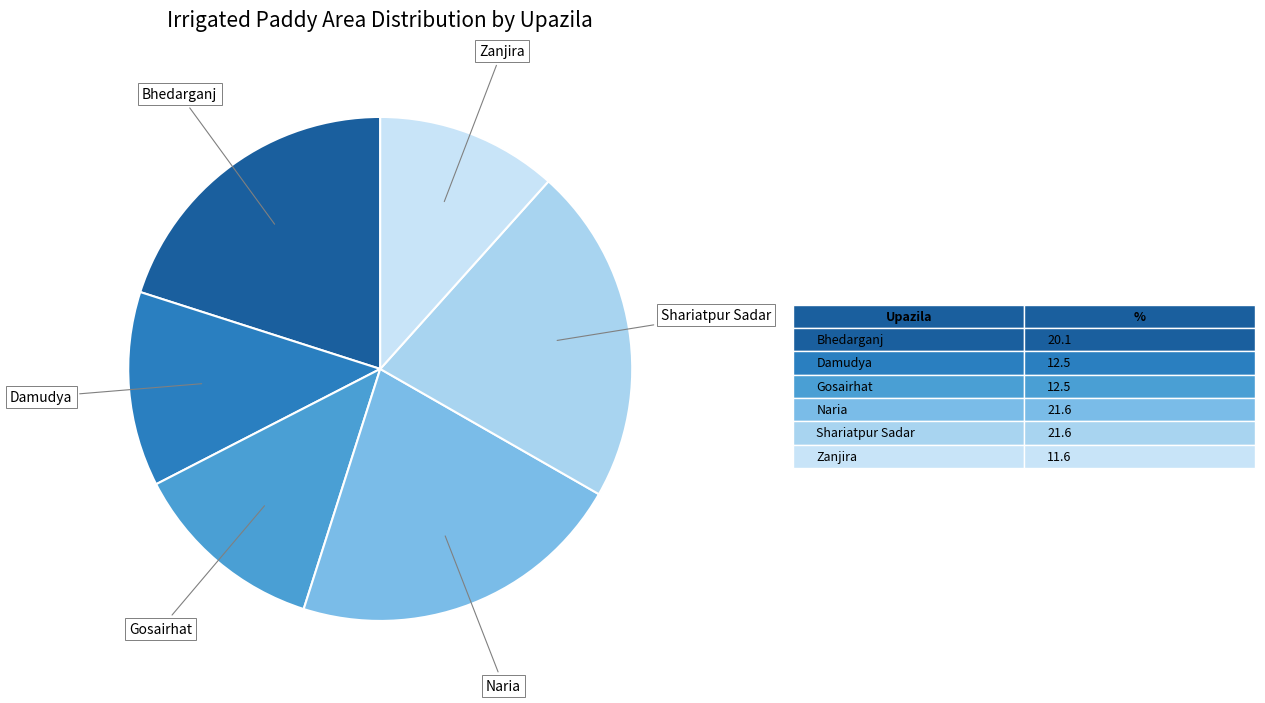

Count the number of slices in the pie.

6